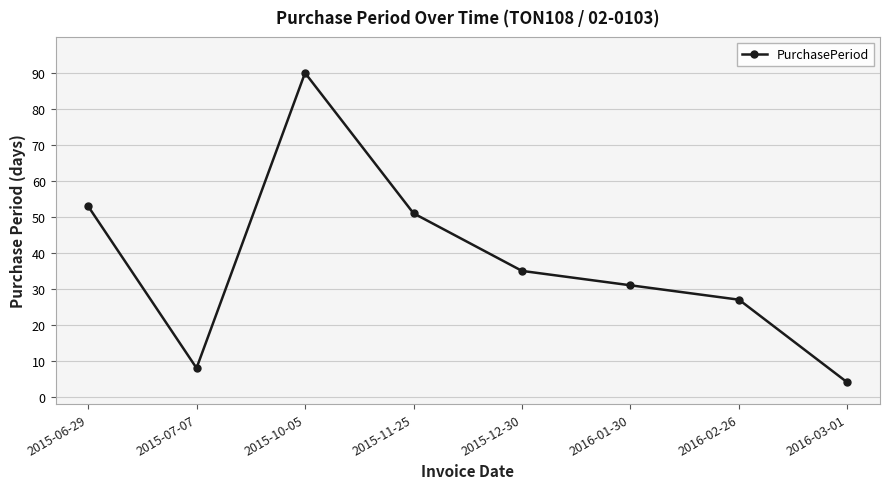

At which label is the value closest to 47?

2015-11-25